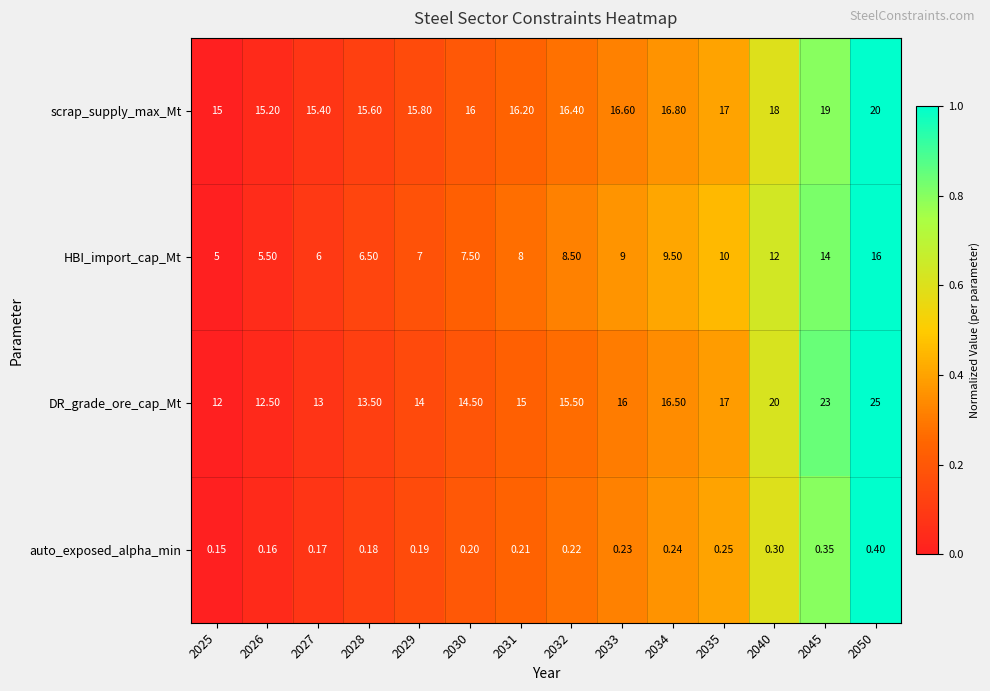

Which series changed the most between 2027 and 2045?

DR_grade_ore_cap_Mt